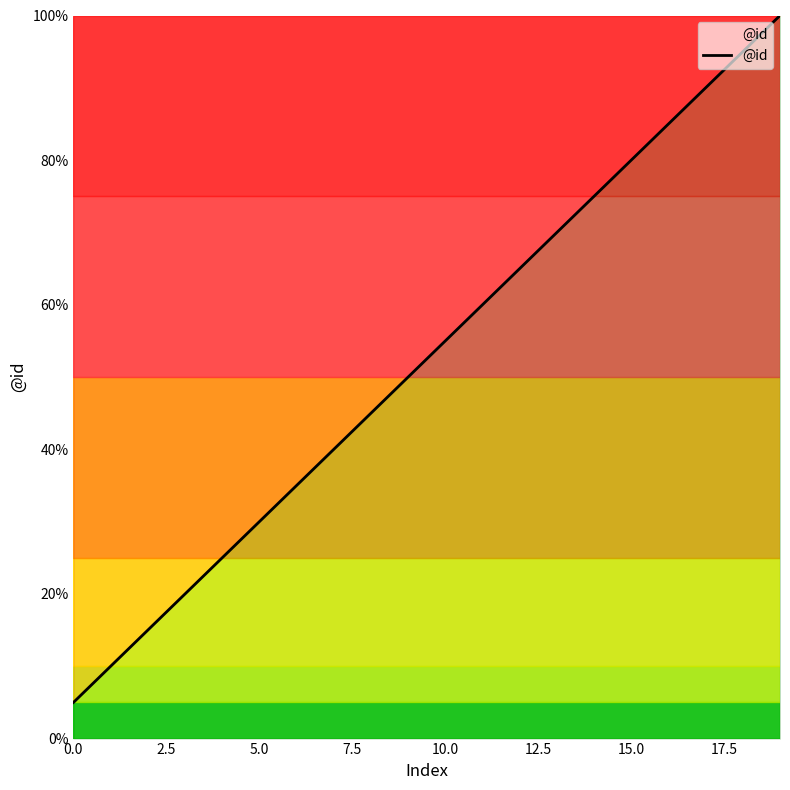

What is the minimum value shown in the chart?

5.0